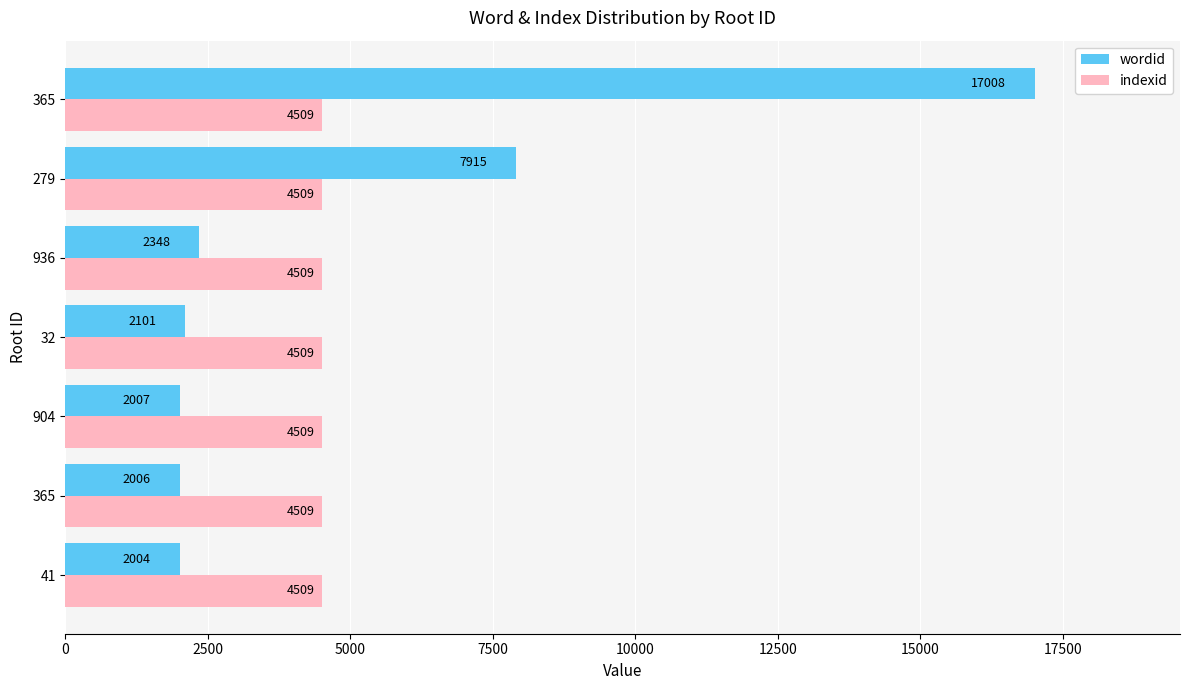

What is the value of the wordid bar at the 3rd from the left?

2007.0